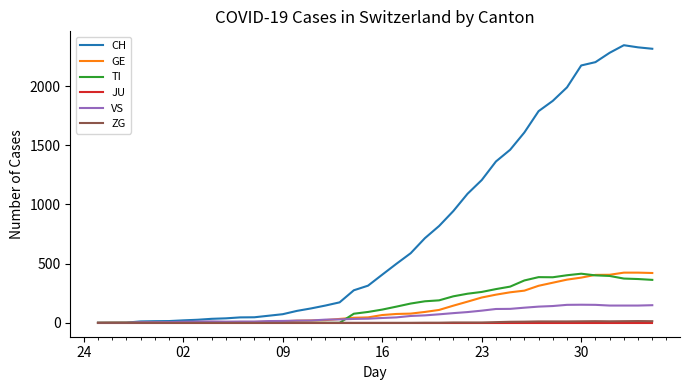

What are all the series names shown in the legend?

CH, GE, TI, JU, VS, ZG